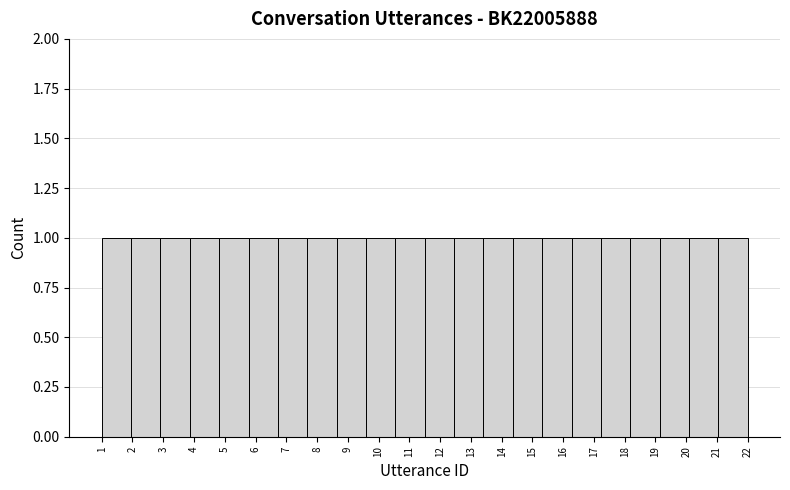

What is the height of the bar covering 8.6 to 9.6 on the x-axis? Neither the bar edges nor the heights are printed on the chart, so give them approximately, as read against the axes.

1